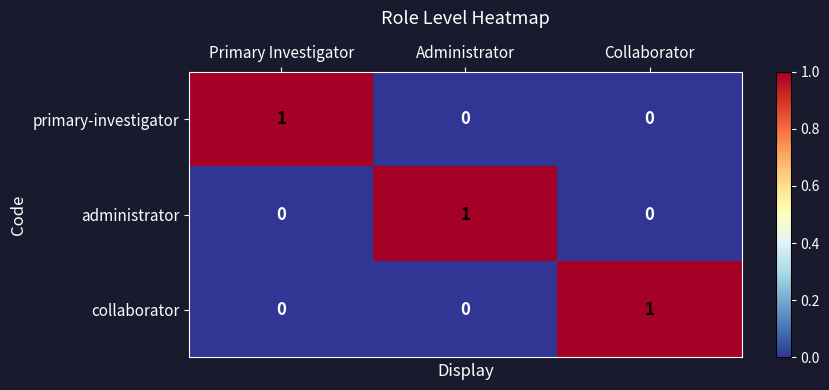

Count the collaborator values in the range 0 to 1.

3